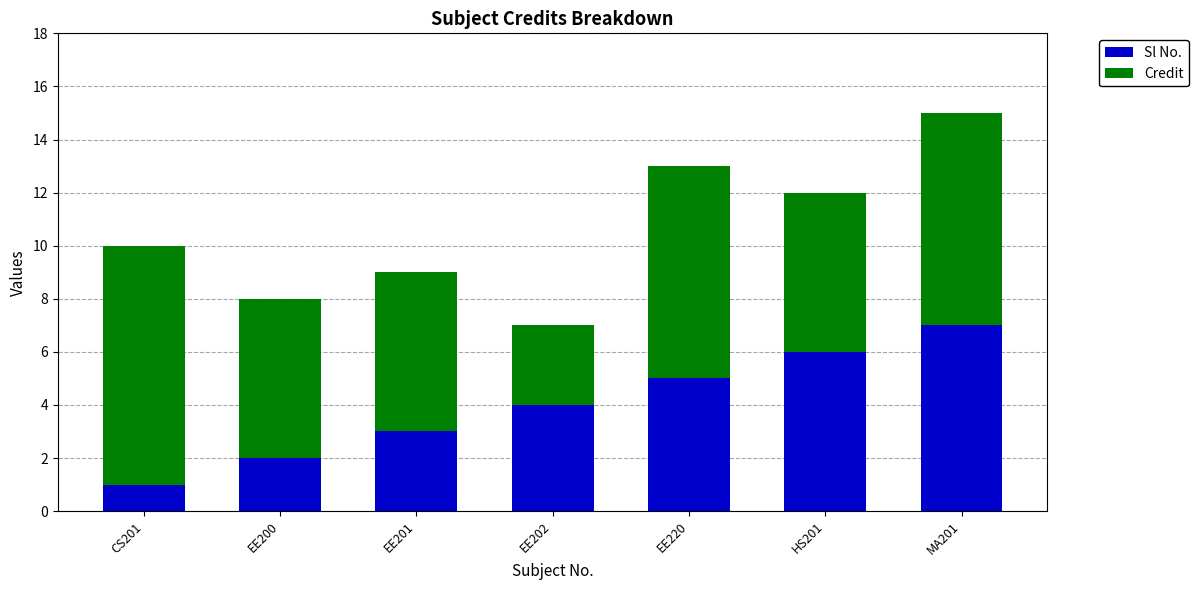

What is the maximum value for Sl No.?

7